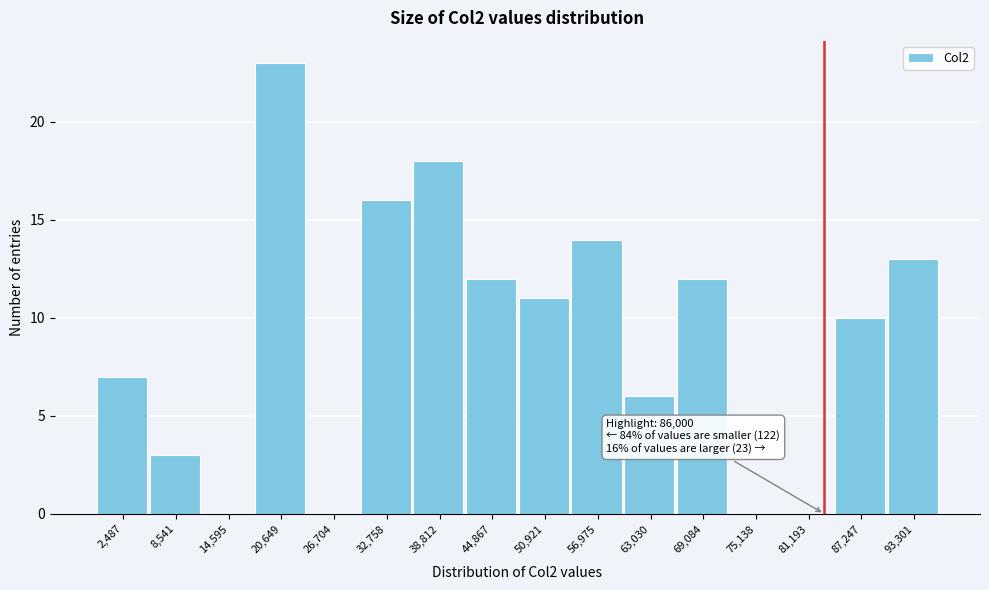

Reading left to right, list all the values displayed in this chart.

2,487=7	8,541=3	14,595=0	20,649=23	26,704=0	32,758=16	38,812=18	44,867=12	50,921=11	56,975=14	63,030=6	69,084=12	75,138=0	81,193=0	87,247=10	93,301=13